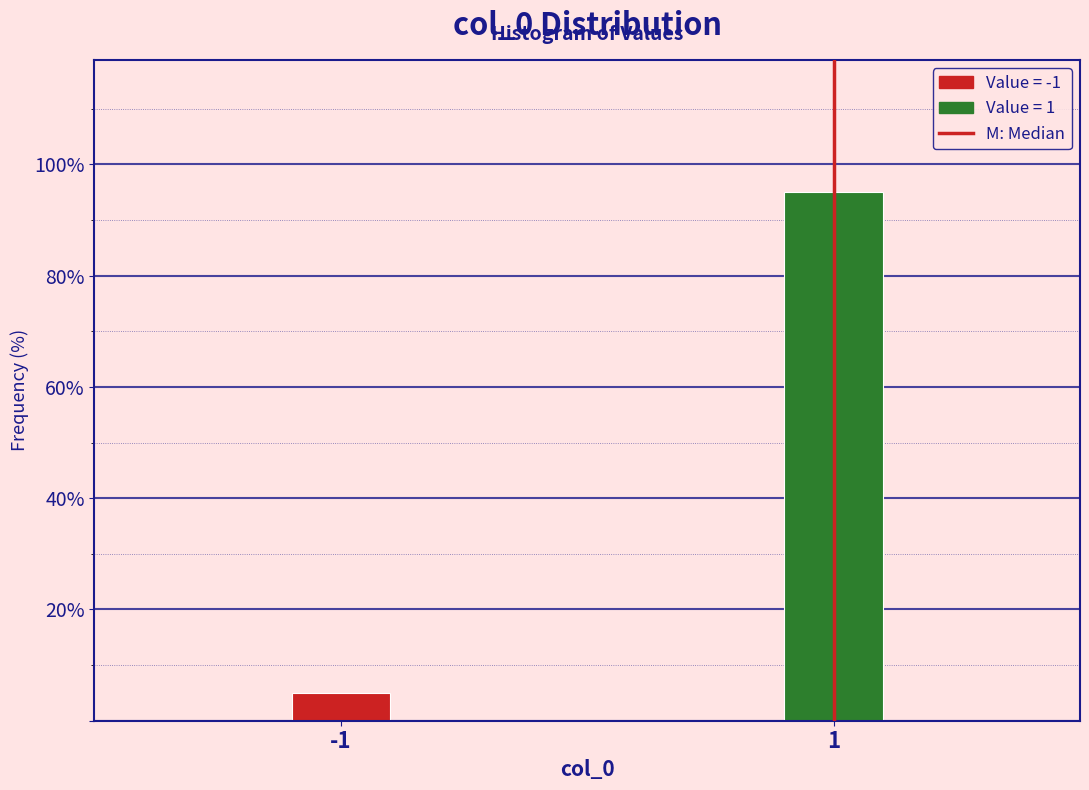

Reading right to left, list all the values displayed in this chart.

1=95.0	-1=5.0